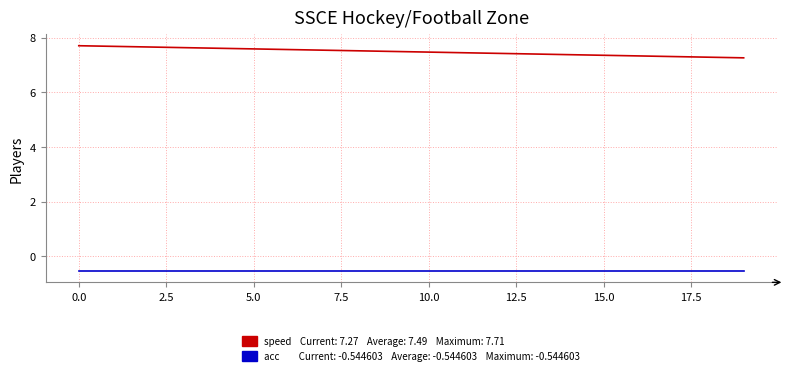

What is the minimum value shown in the chart?

-0.5